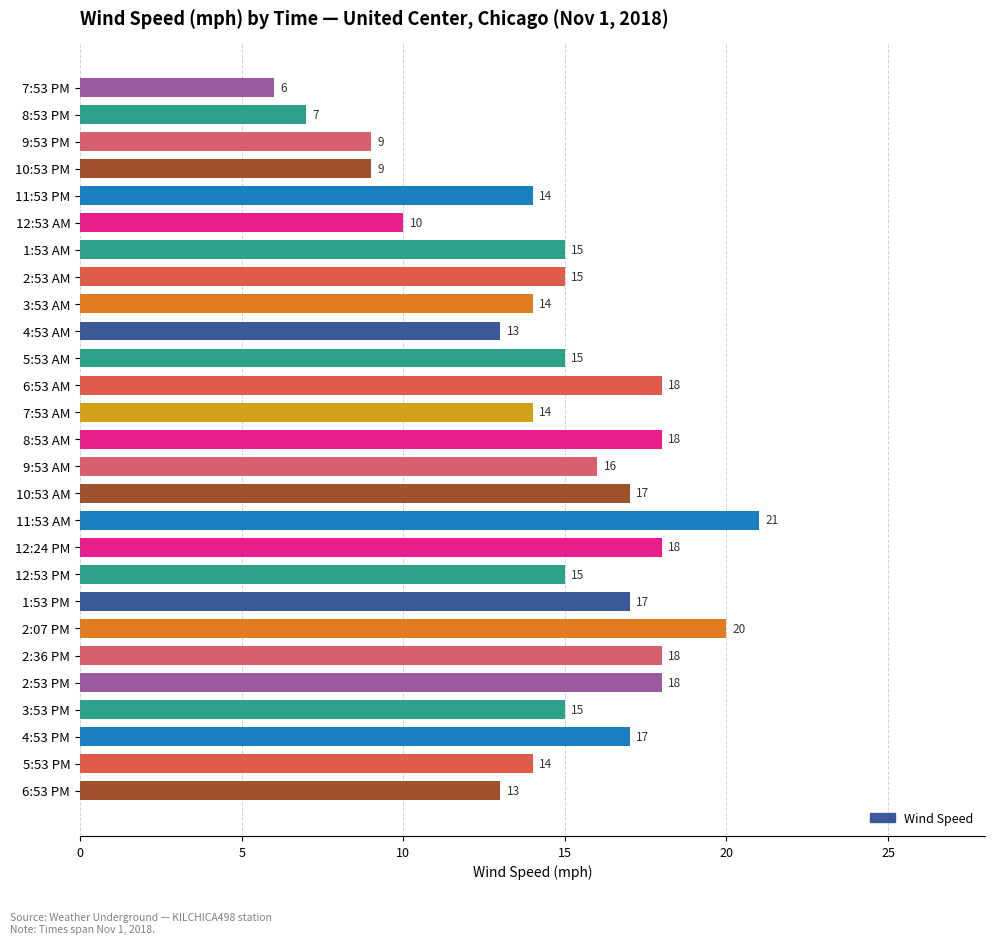

What is the sum of all values?

396